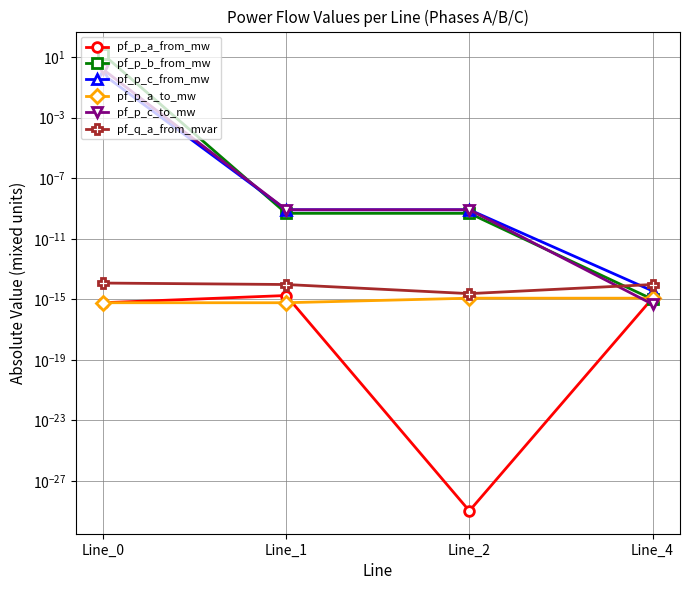

True or false: pf_p_b_from_mw and pf_p_c_from_mw intersect in this chart.

True